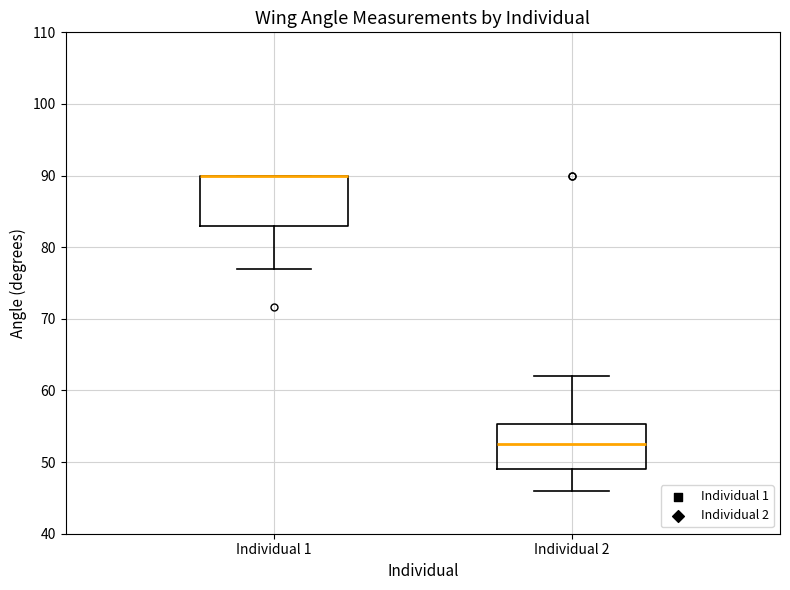

Where is the upper edge of the box for Individual 1 on the y-axis? The values are not printed on the chart, so give them approximately, as read against the axis.

90